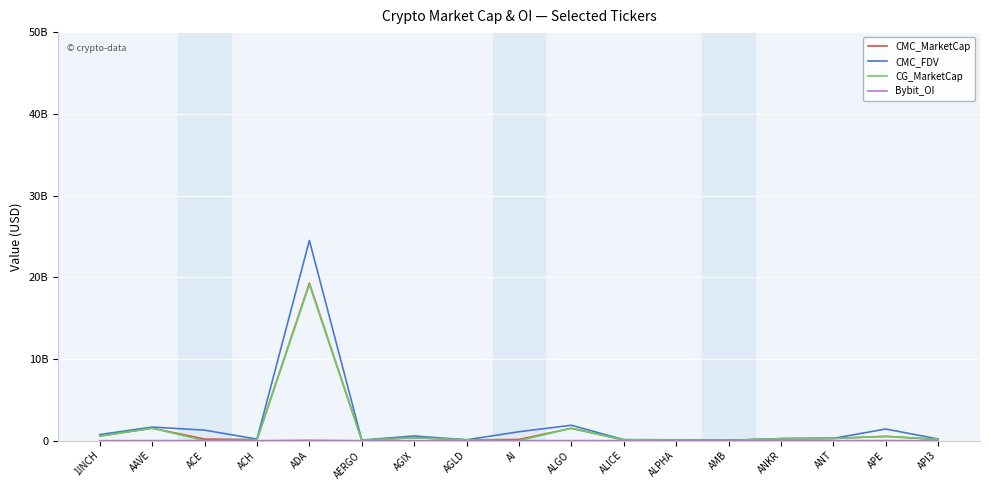

Does the chart display data point markers on the line(s)?

No